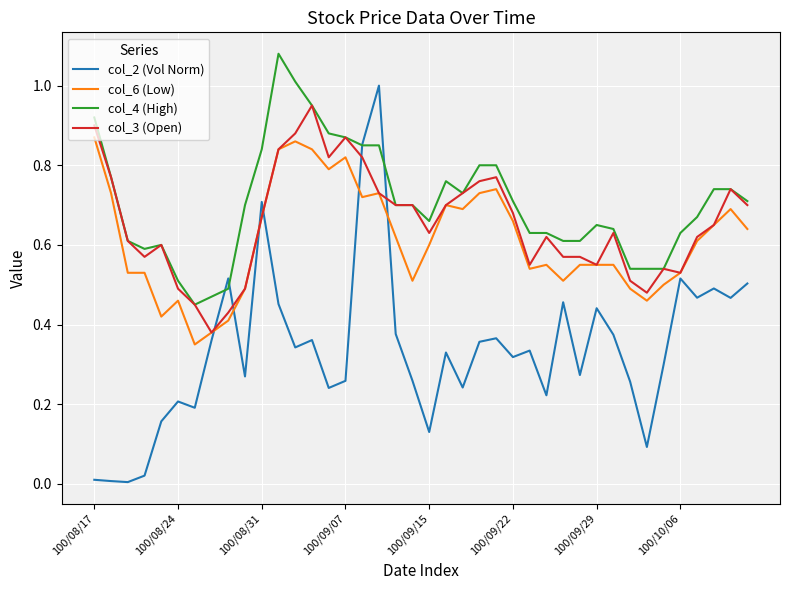

What is the difference between the maximum and minimum values in the col_2 (Vol Norm) series?

1.0